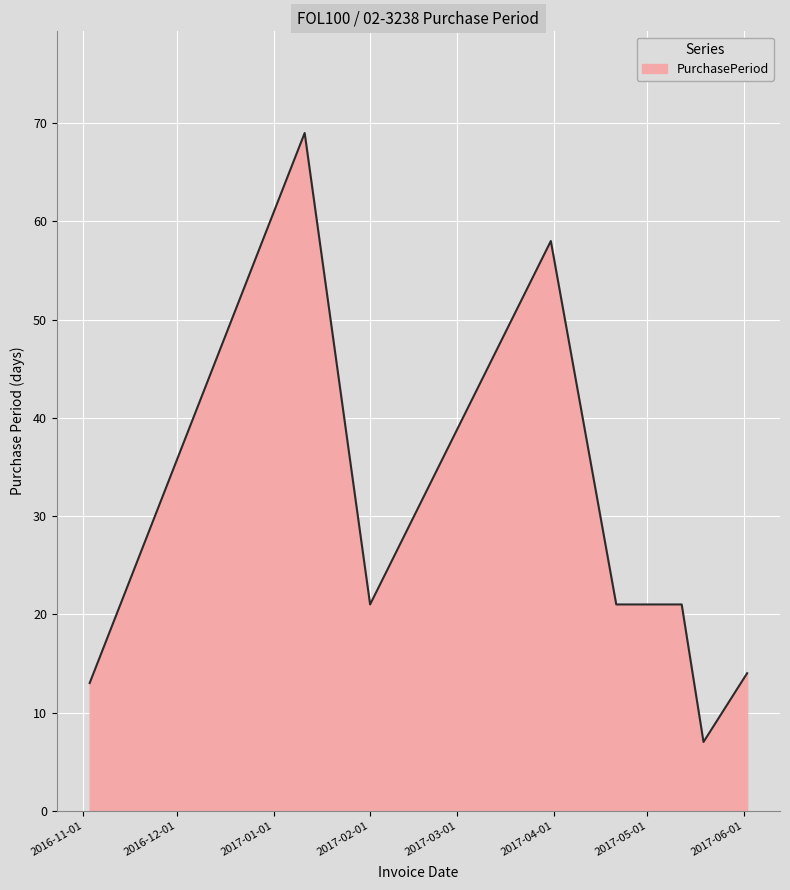

What is the maximum value shown in the chart?

69